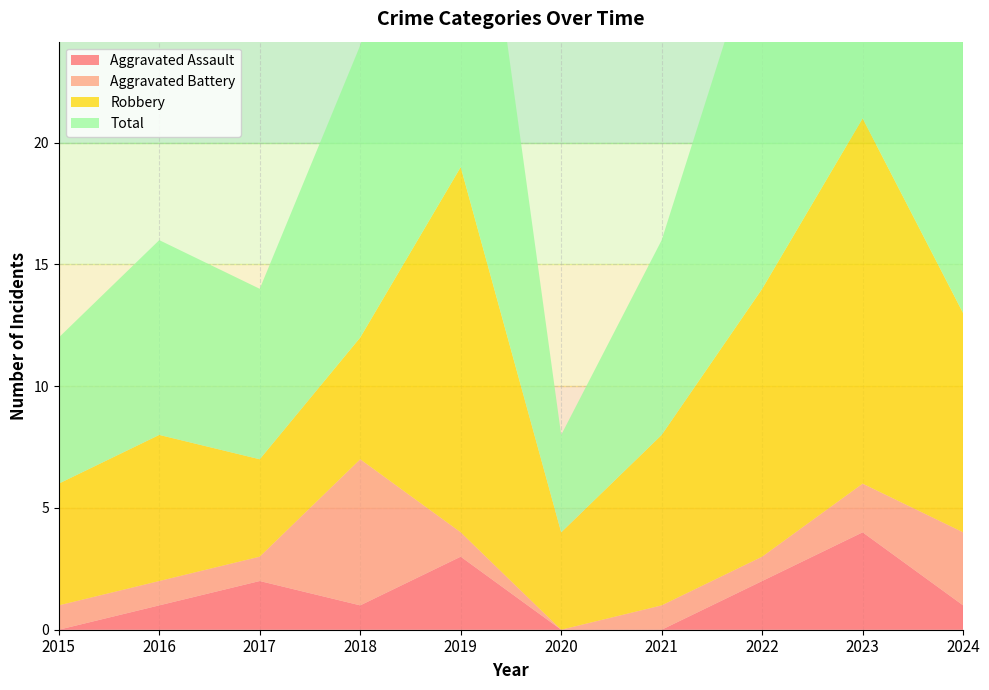

Reading left to right, transcribe all the data shown in this chart.

Aggravated Assault: 0	1	2	1	3	0	0	2	4	1
Aggravated Battery: 1	1	1	6	1	0	1	1	2	3
Robbery: 5	6	4	5	15	4	7	11	15	9
Total: 6	8	7	12	19	4	8	15	21	13